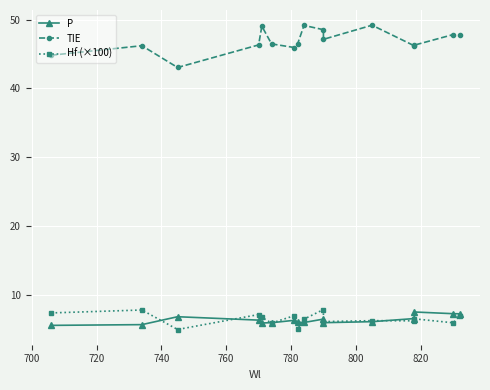

True or false: TIE and P intersect in this chart.

False